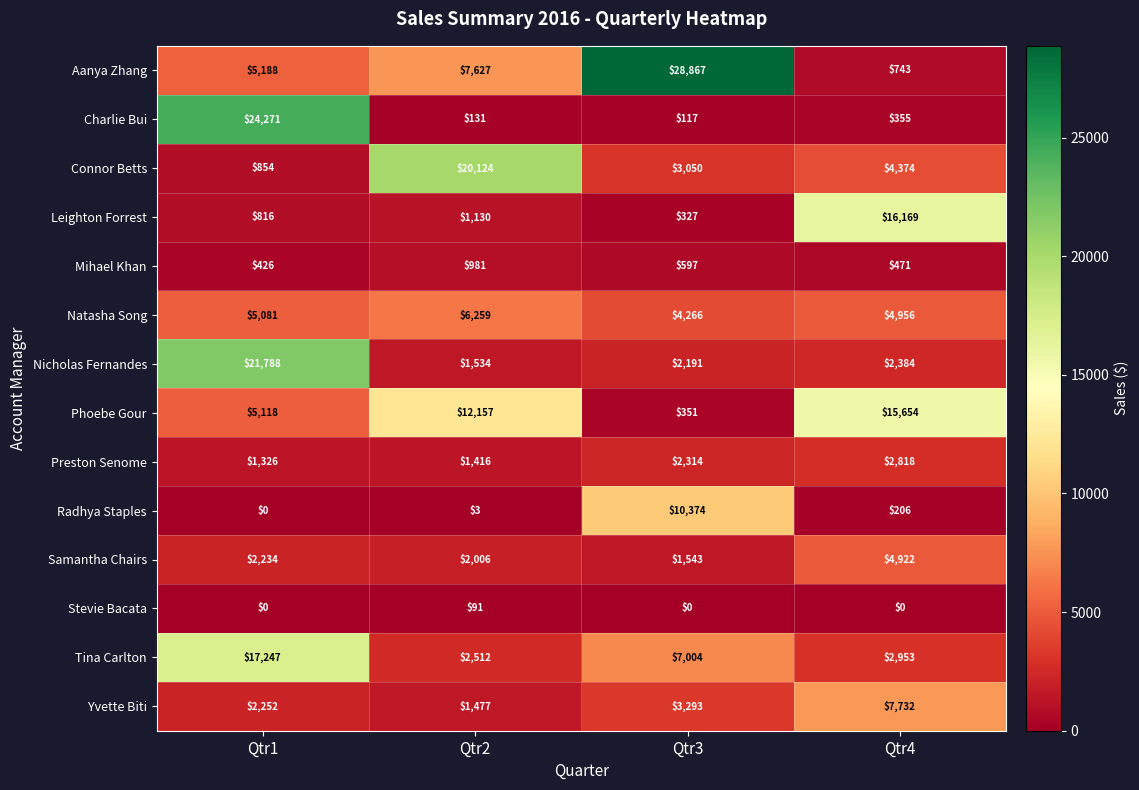

Rank the series at Qtr2 from lowest to highest value.

Radhya Staples, Stevie Bacata, Charlie Bui, Mihael Khan, Leighton Forrest, Preston Senome, Yvette Biti, Nicholas Fernandes, Samantha Chairs, Tina Carlton, Natasha Song, Aanya Zhang, Phoebe Gour, Connor Betts